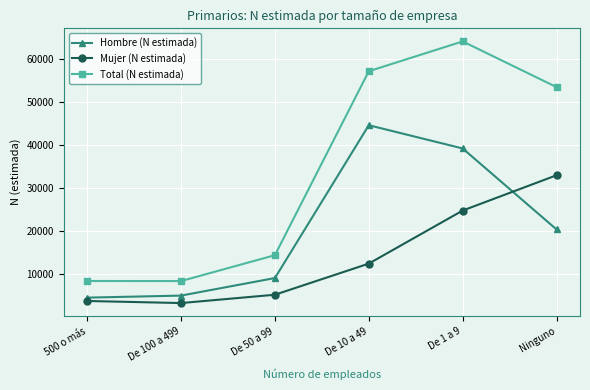

Is it true that Total (N estimada) equals 53446 at Ninguno?

True